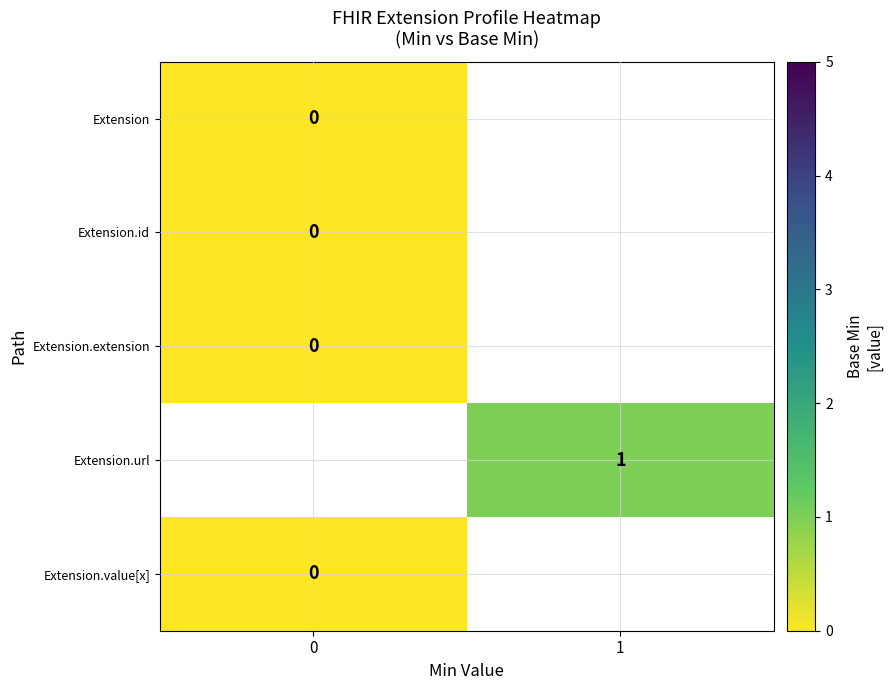

How many series are shown in this chart?

5